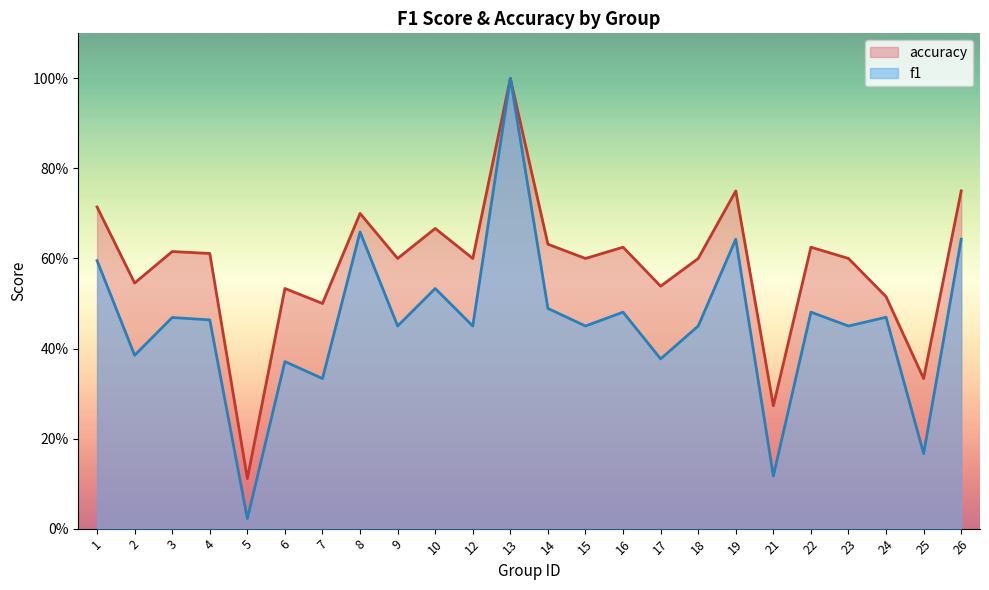

True or false: f1 and accuracy cross at least once.

False